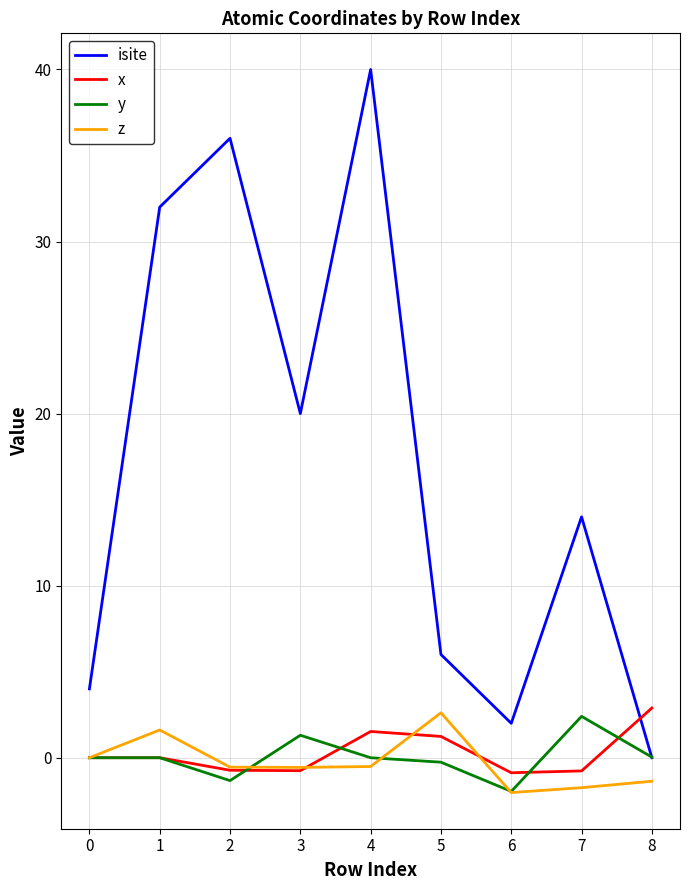

True or false: x has a value of -0.8 at 3.

True